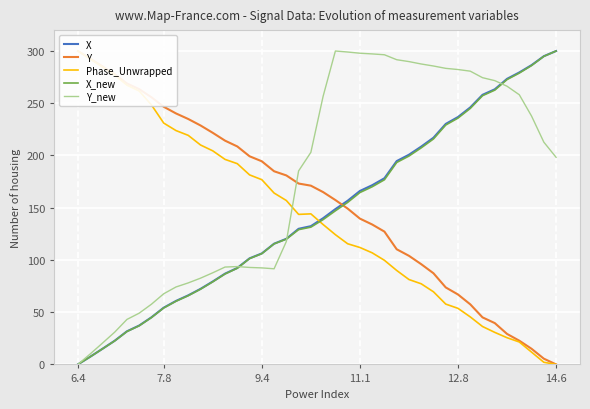

What is the difference between the X_new values at 24 and 35?

102.6